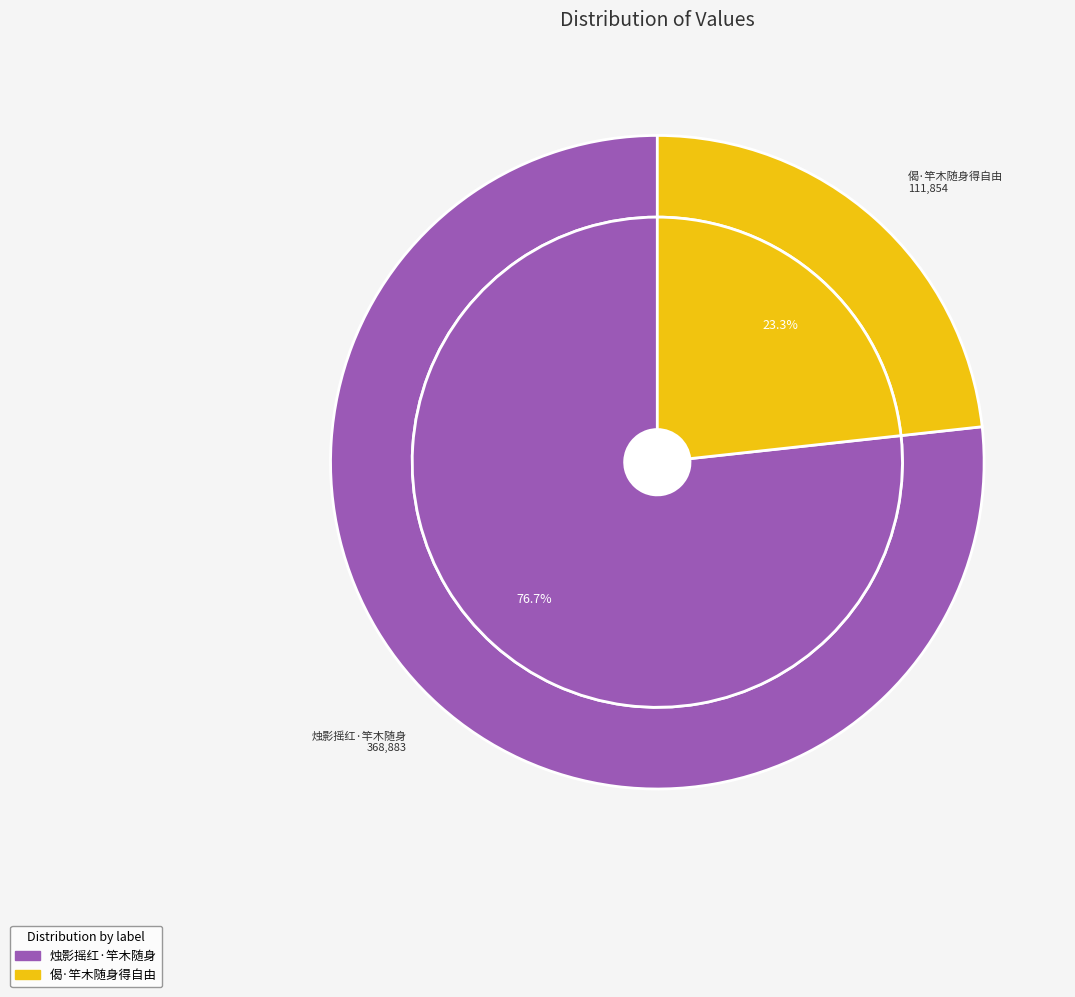

To the nearest percent, what is the difference between the 偈·竿木随身得自由 and 烛影摇红·竿木随身 slice percentages?

53%